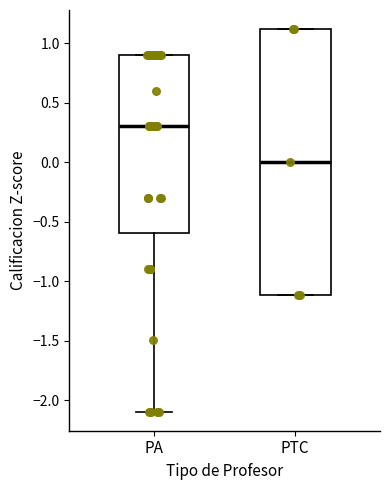

Reading left to right, transcribe this box plot: for each box, give where its median line is, the range the box spans, and where its two whiskers end, as read against the y-axis. The values are not printed on the chart, so give them approximately, as read against the axis.

PA: median 0.3, box -0.6 to 0.9, whiskers -2.1 to 0.9
PTC: median 0.0, box -1.1 to 1.1, whiskers -1.1 to 1.1